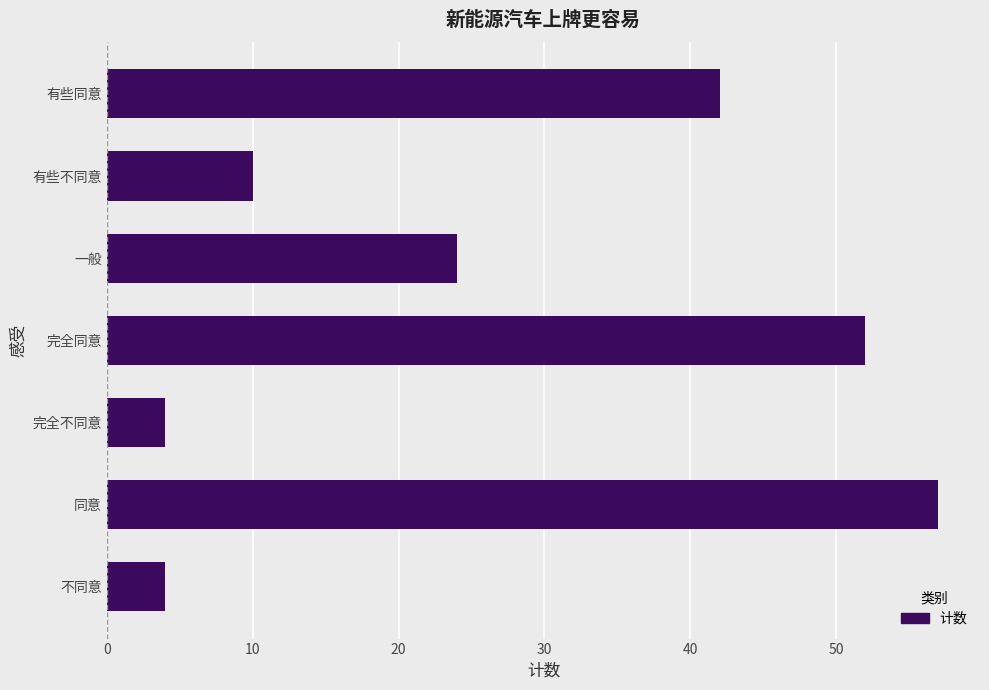

Reading top to bottom, list all the values displayed in this chart.

有些同意=42	有些不同意=10	一般=24	完全同意=52	完全不同意=4	同意=57	不同意=4